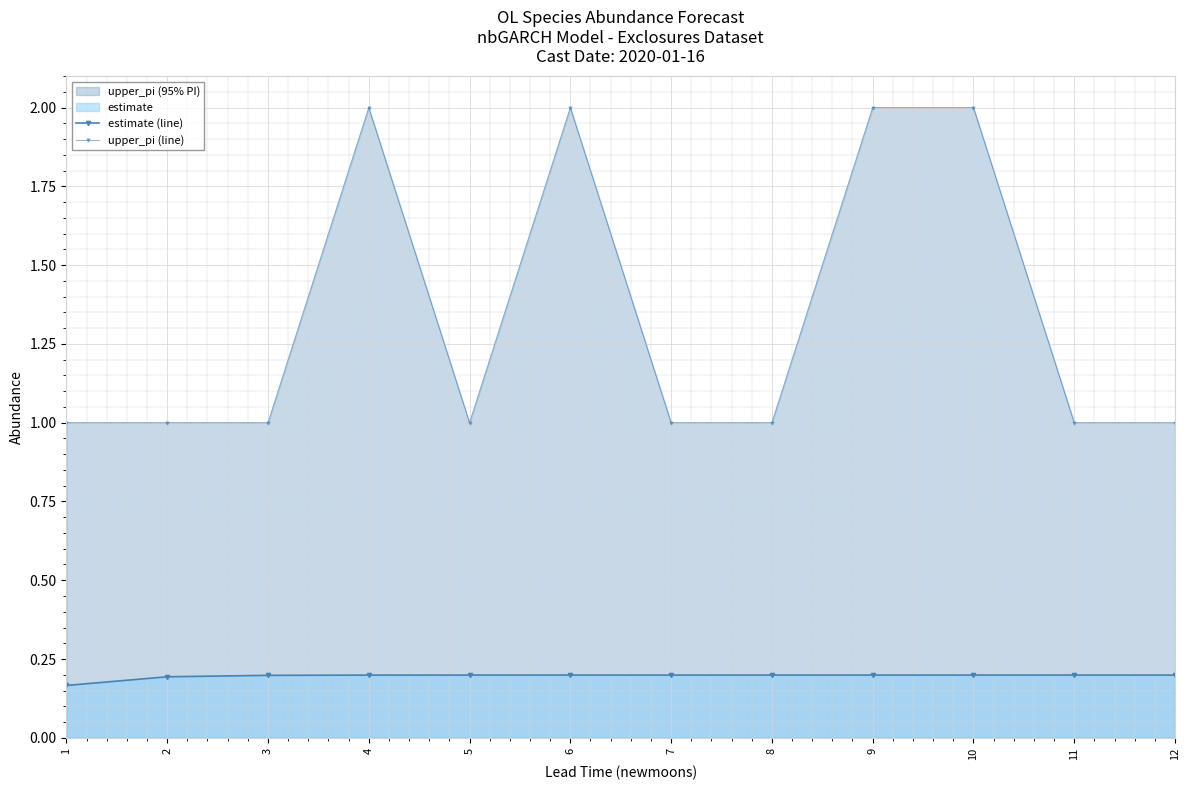

Is it true that estimate (line) equals 0.2 at 11?

True